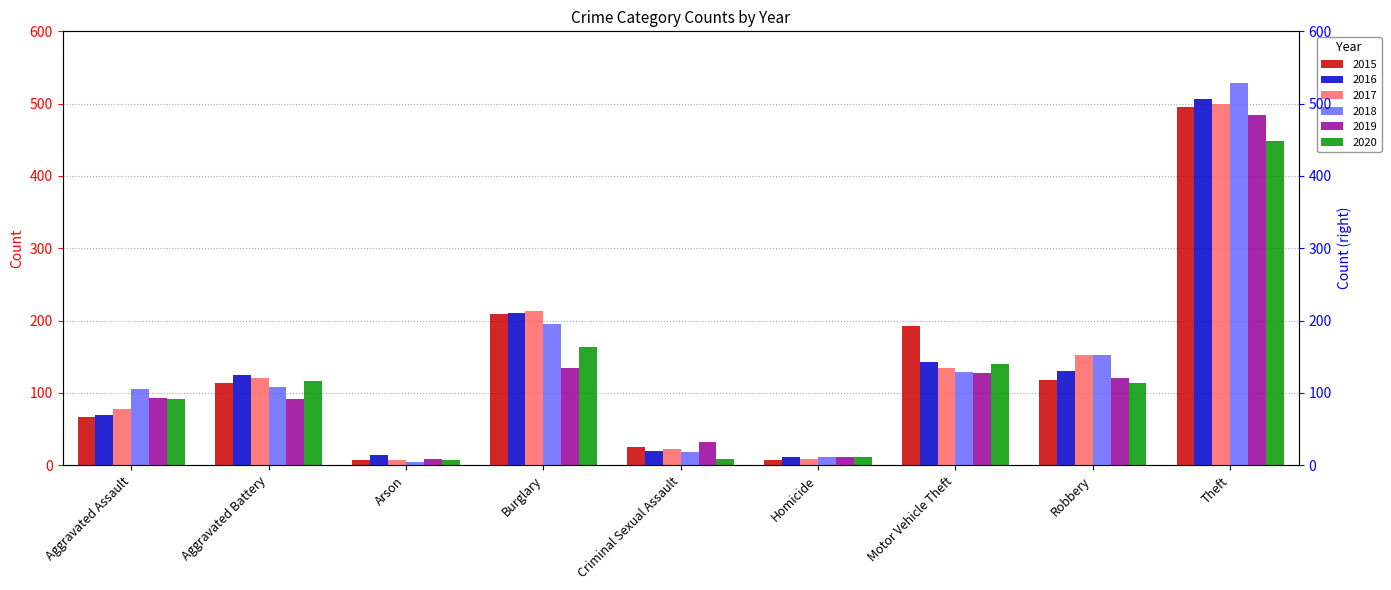

How many data points in 2019 are above 93?

4